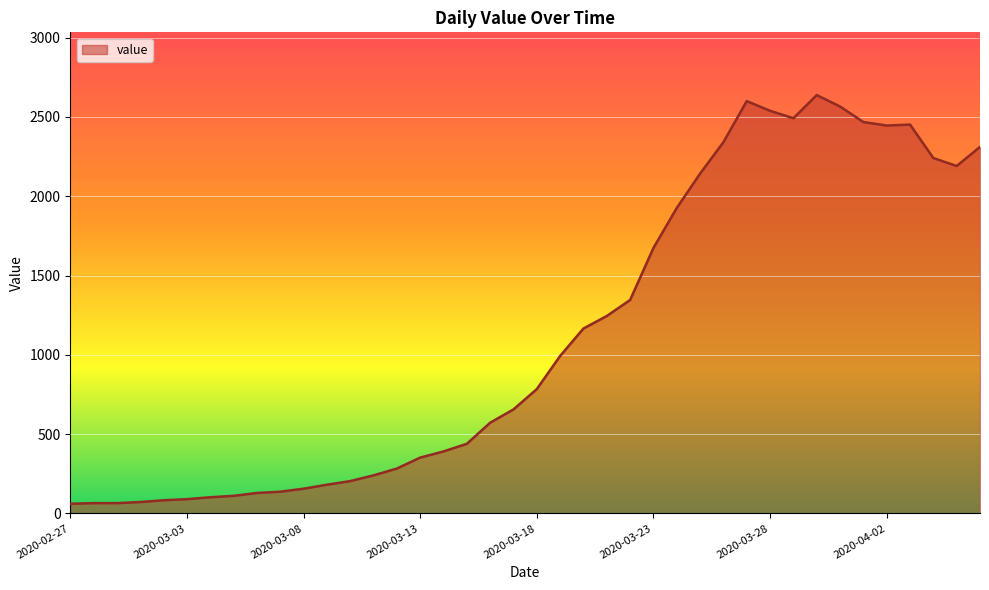

What is the minimum value shown in the chart?

61